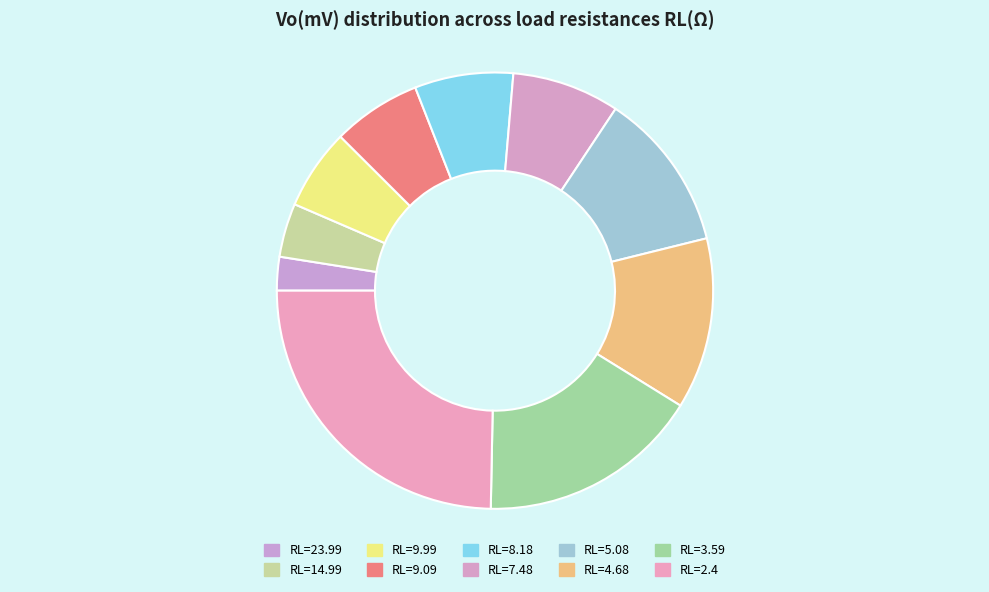

Does RL=8.18 represent more than half of the total?

No